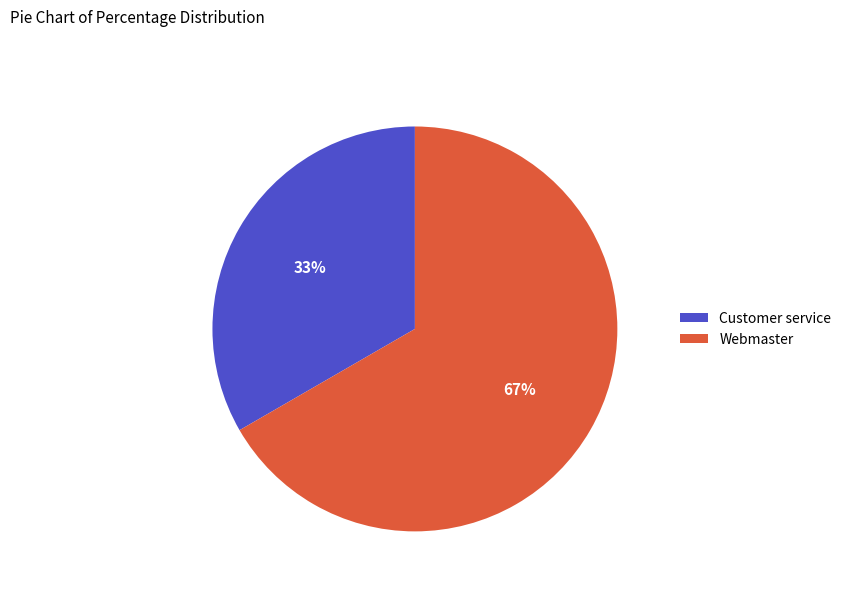

Which slice represents more than half of the pie?

Webmaster